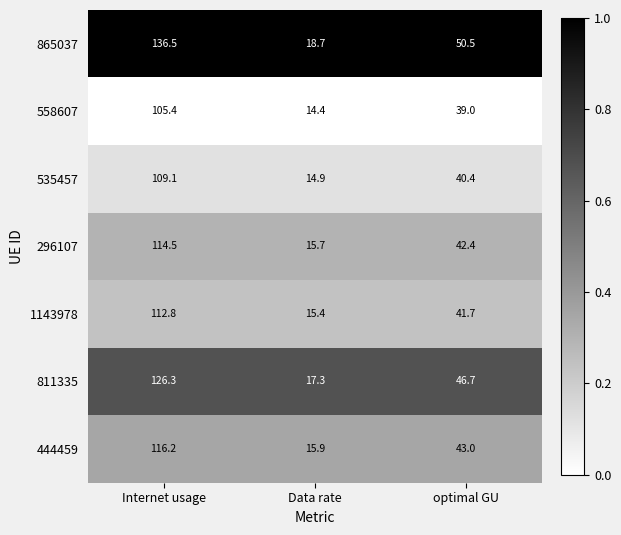

True or false: 444459 has a value of 5.0 at Data rate.

False